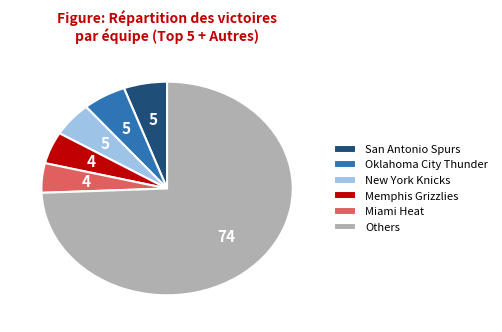

Approximately how many times larger is the value at Oklahoma City Thunder compared to Miami Heat?

1.2